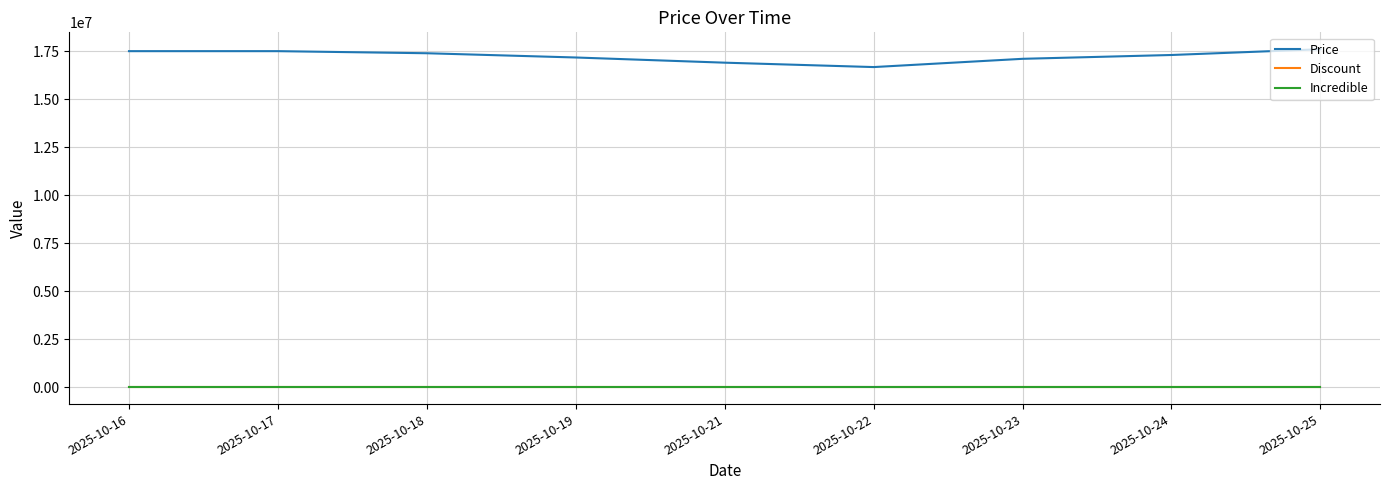

Is the value of Incredible at 2025-10-16 greater than the value of Price at 2025-10-21?

No